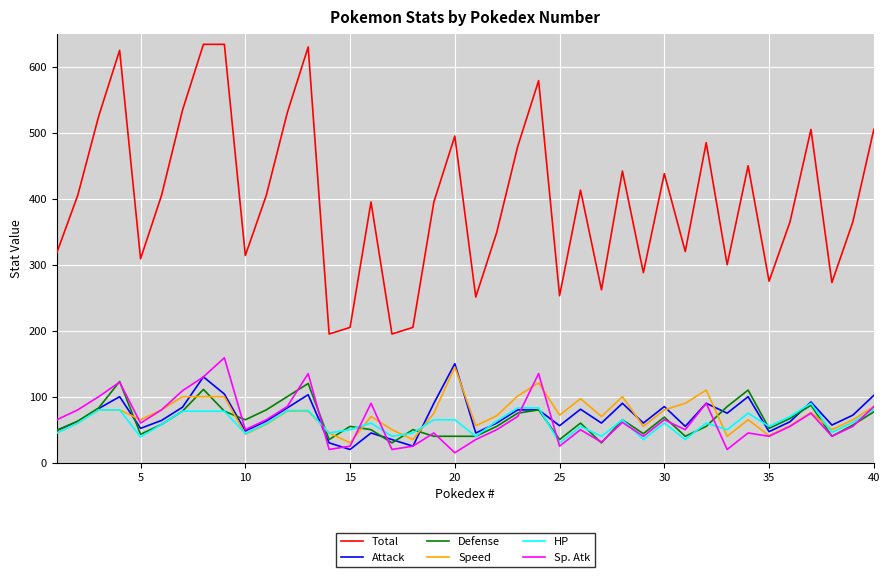

What is the greatest value displayed?

634